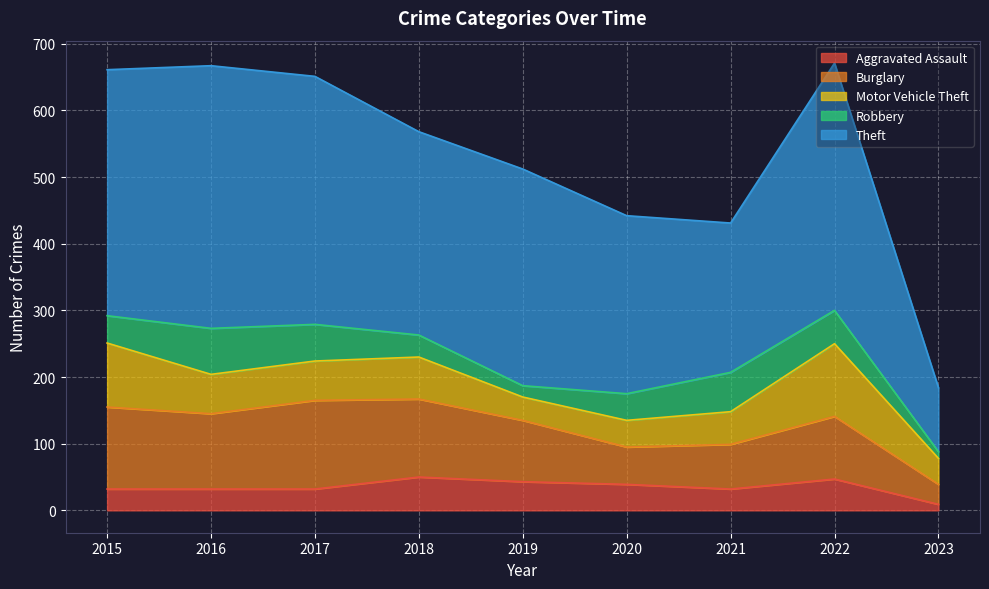

Between which two adjacent categories do Motor Vehicle Theft and Aggravated Assault first intersect?

2018 and 2019